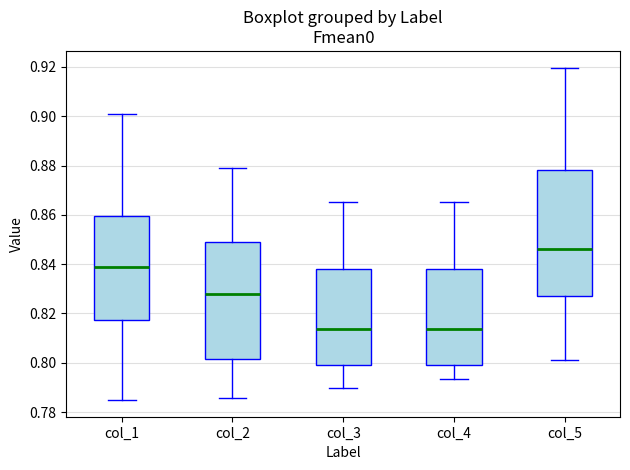

Comparing the boxes themselves (not the whiskers), which one is the tallest?

col_5